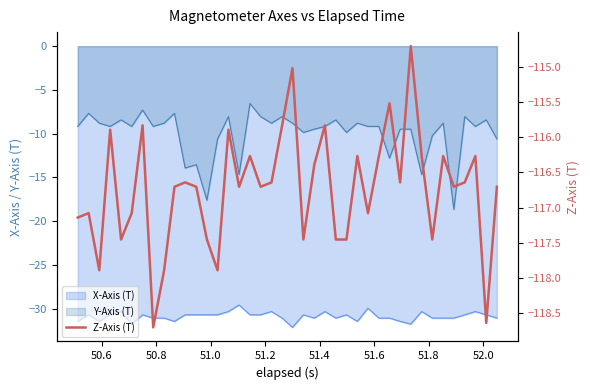

What is the minimum value shown in the chart?

-118.7